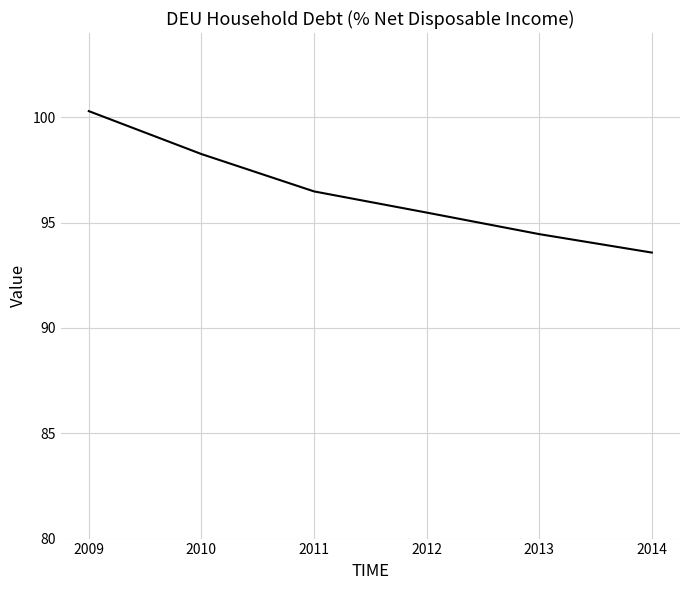

How many series are shown in this chart?

1